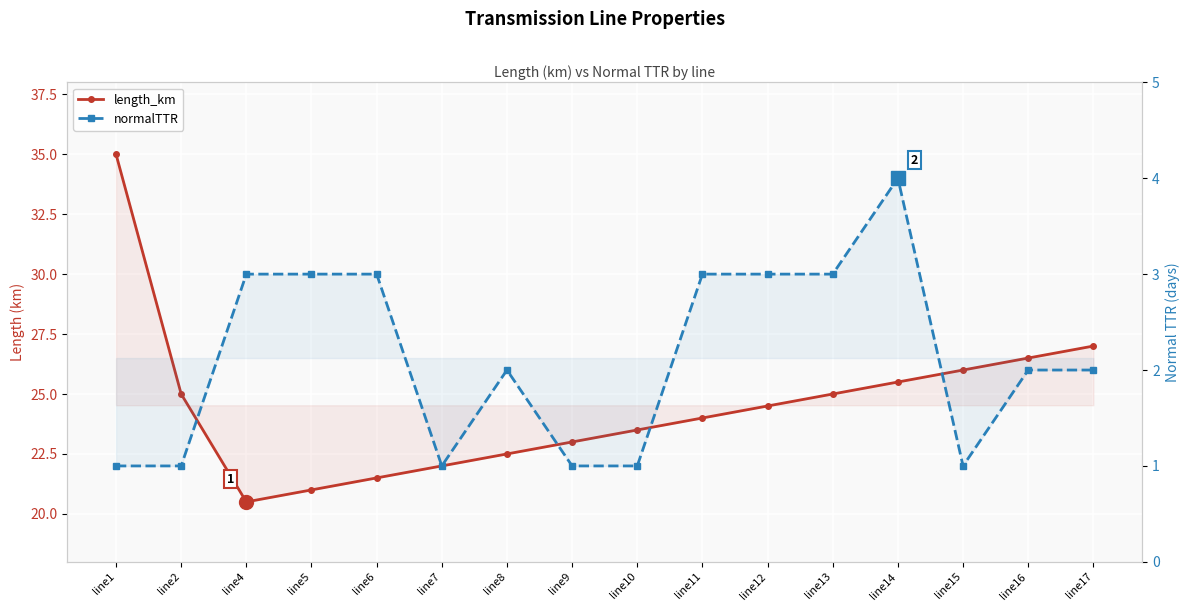

What is the maximum value for normalTTR?

4.0